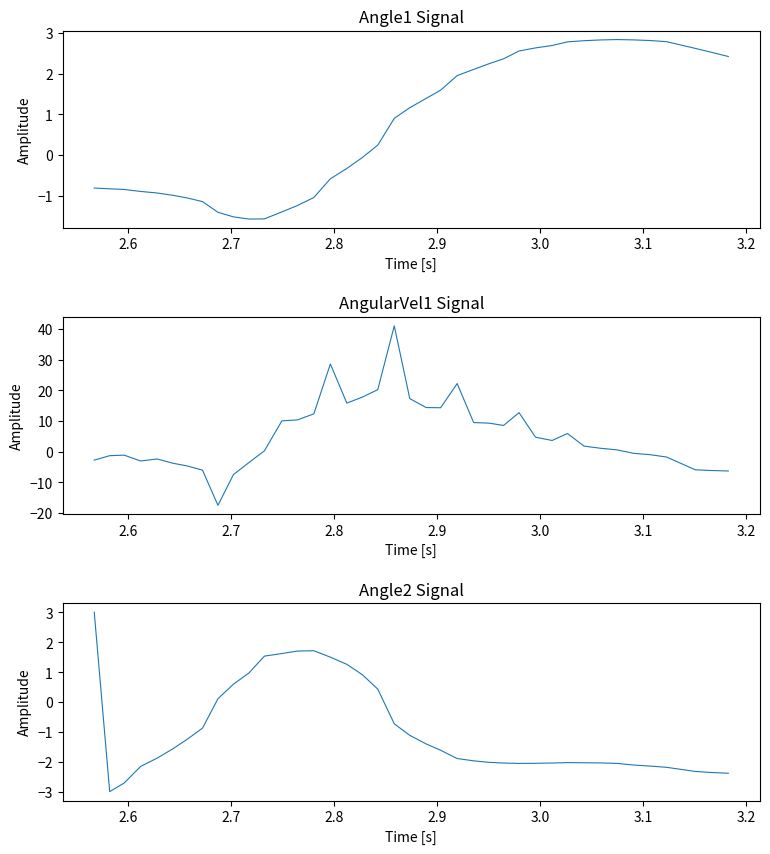

Which series has the largest total across all categories?

AngularVel1